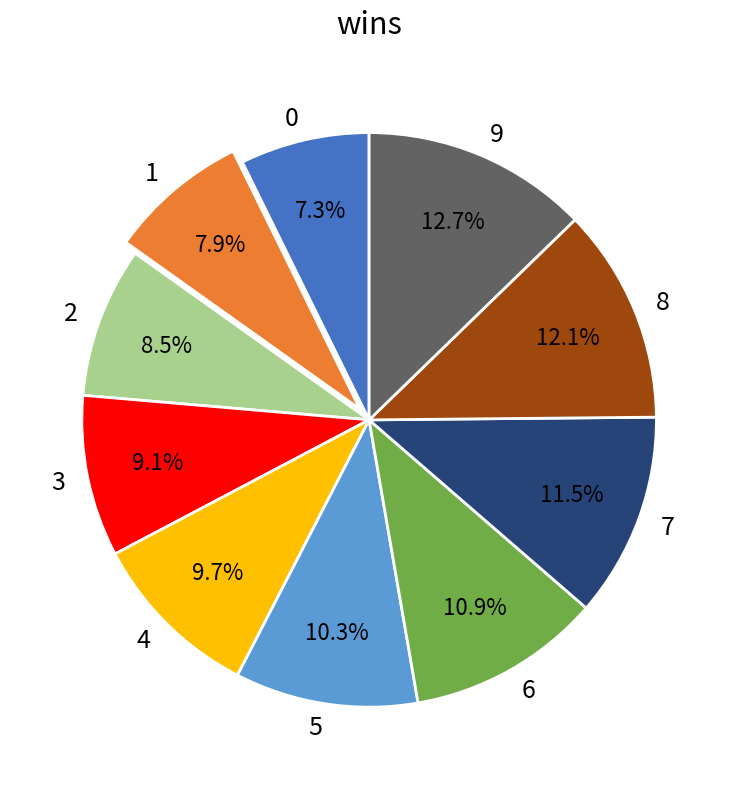

Approximately how many times larger is the value at 9 compared to 7?

1.1